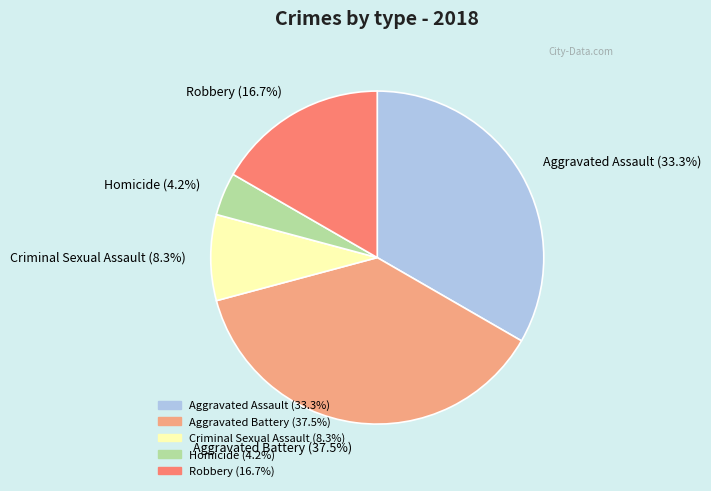

To the nearest percent, what is the difference between the Criminal Sexual Assault and Robbery slice percentages?

8%